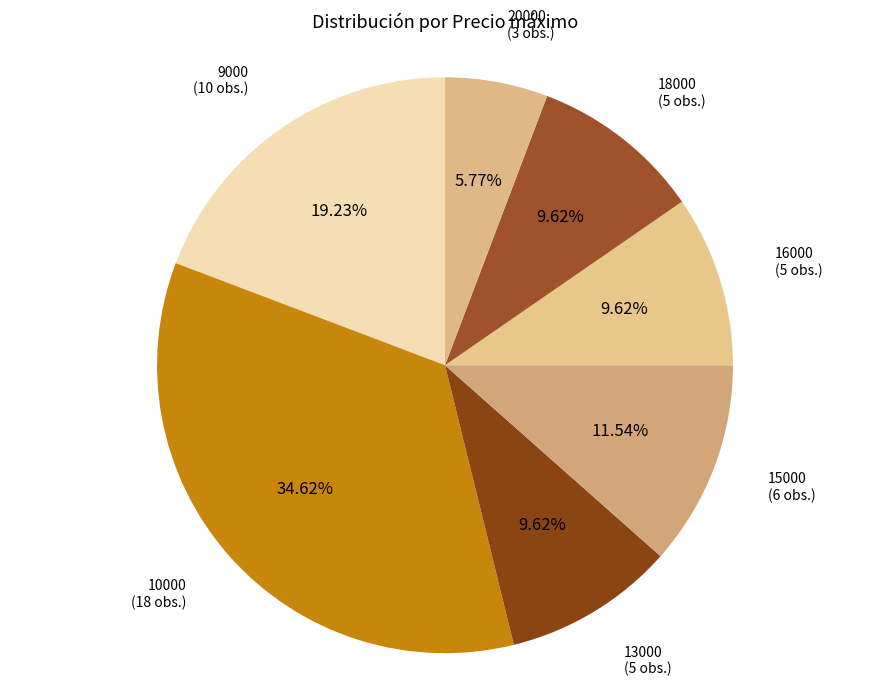

To the nearest percent, what is the difference between the largest and smallest slice percentages?

29%